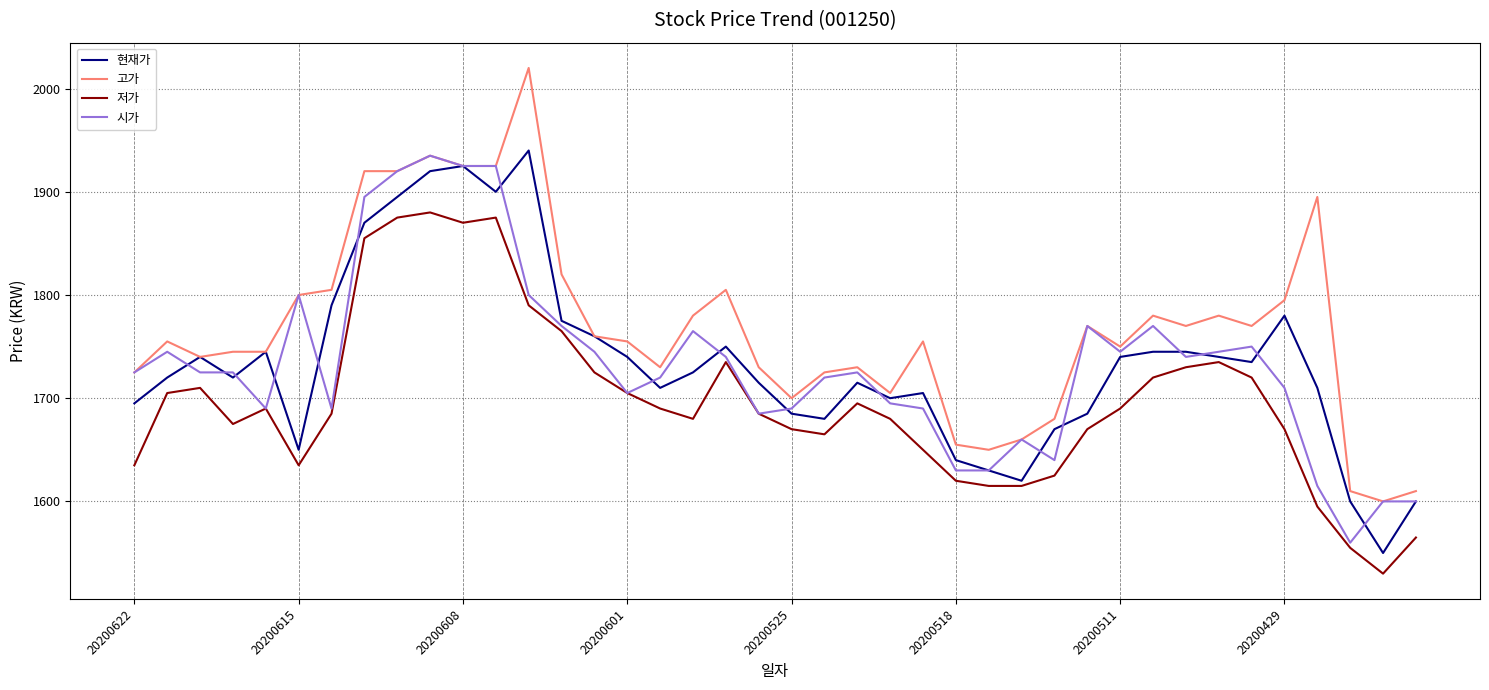

Which series has the largest range (max minus min)?

고가